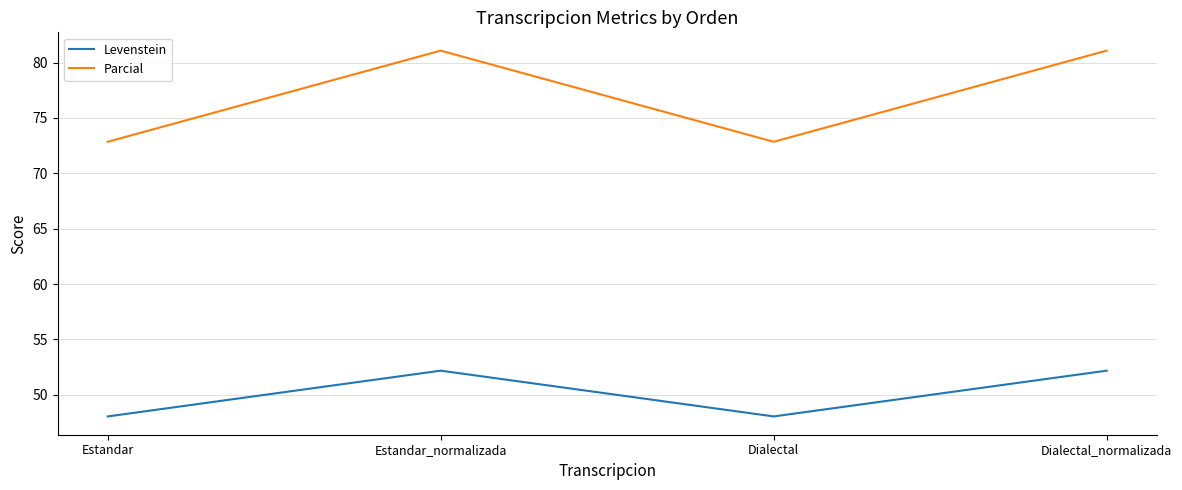

Which series has the largest total across all categories?

Parcial